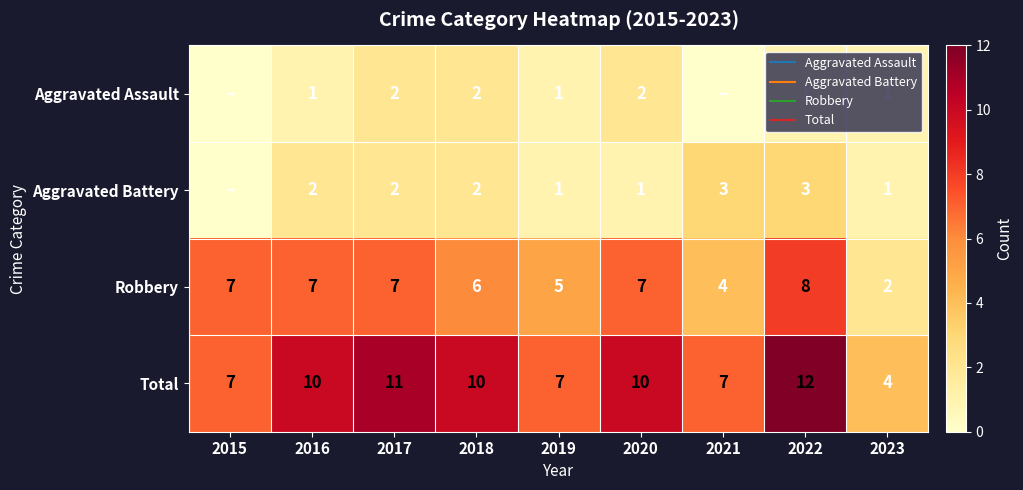

What is the difference between the Robbery values at 2015 and 2023?

5